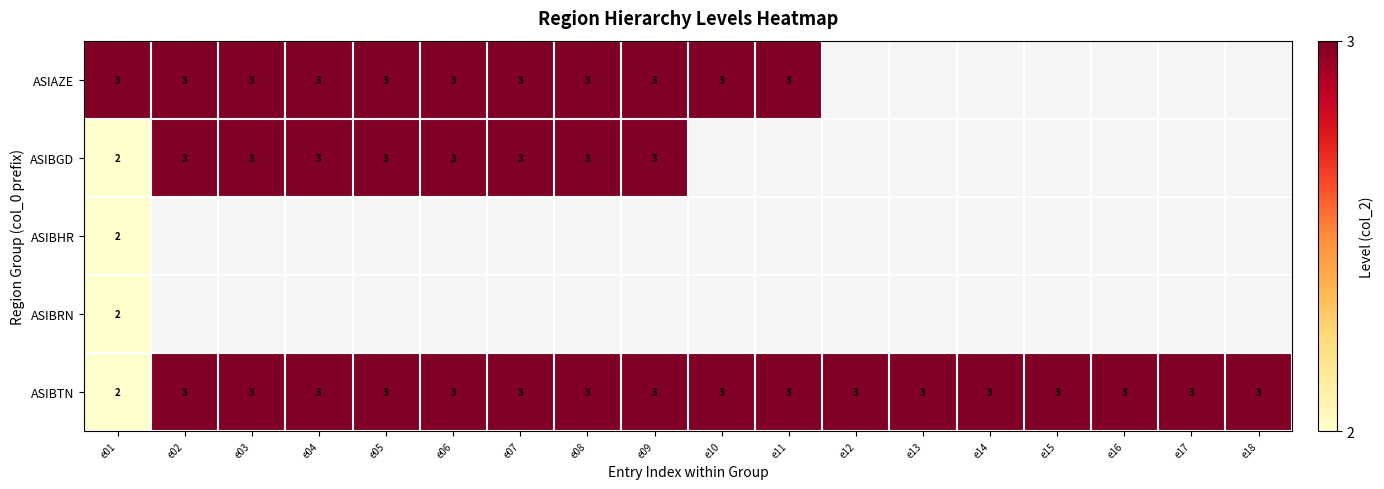

The value of ASIBTN at e13 is 1.2. True or false?

False